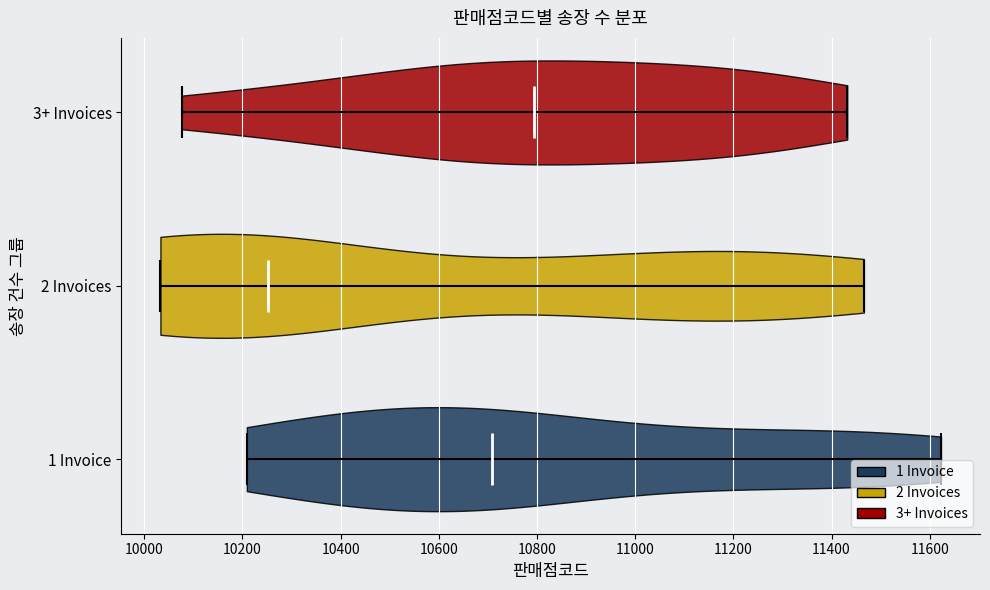

Reading bottom to top, read every violin against the x-axis: where its median line is, and the lowest and highest points it reaches. The values are not printed on the chart, so give them approximately, as read against the axis.

1 Invoice: median line 10700, lowest point 10200, highest point 11620
2 Invoices: median line 10260, lowest point 10040, highest point 11460
3+ Invoices: median line 10800, lowest point 10080, highest point 11440